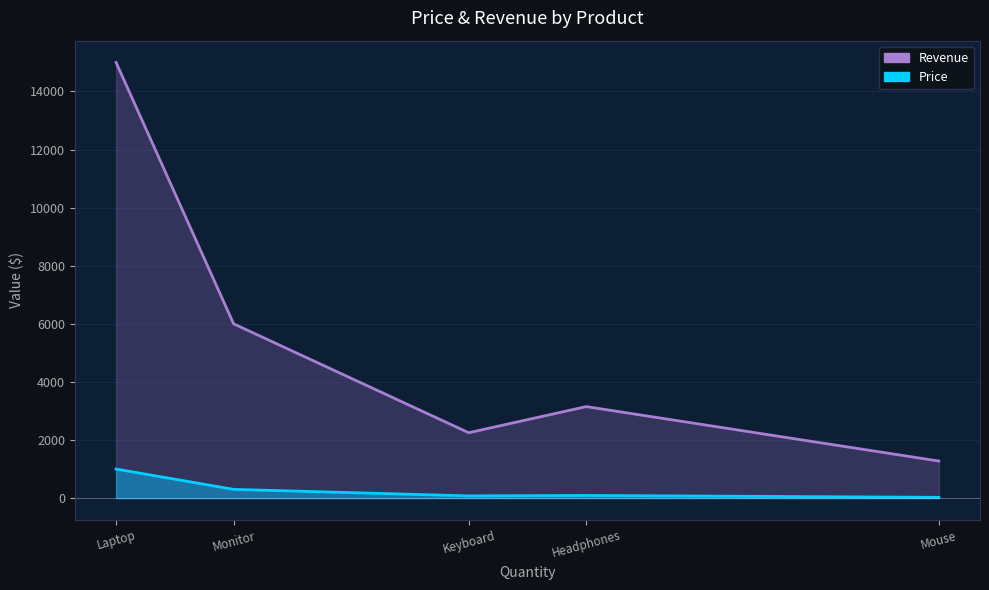

Which series changed the most between Laptop and Keyboard?

Revenue